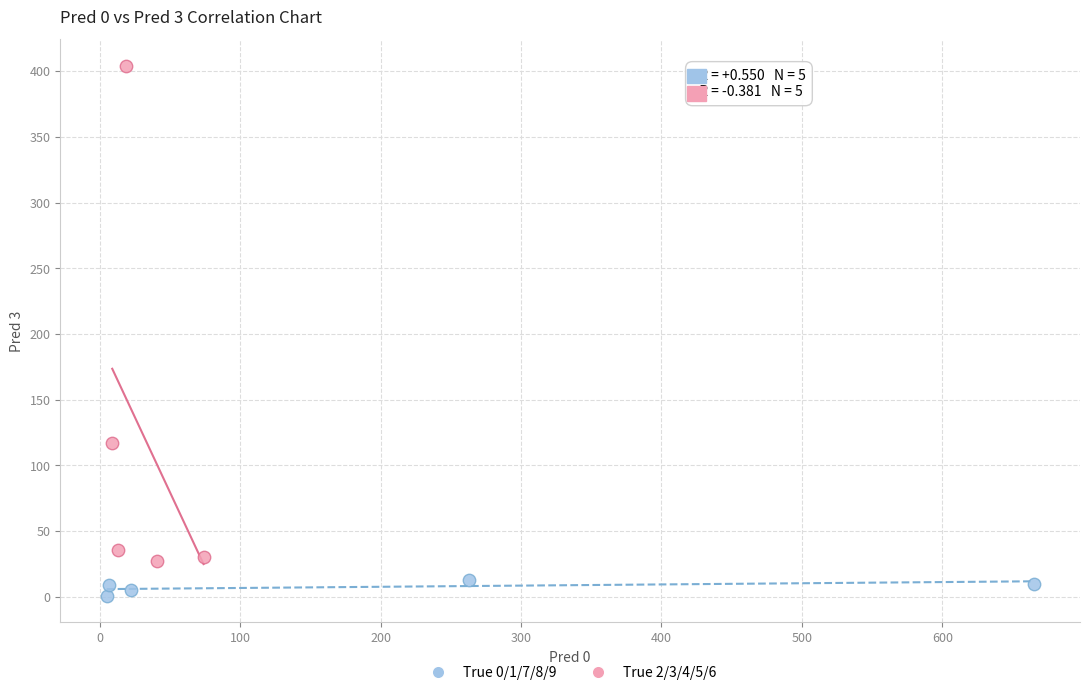

Which series reaches the minimum Y coordinate?

True 0/1/7/8/9